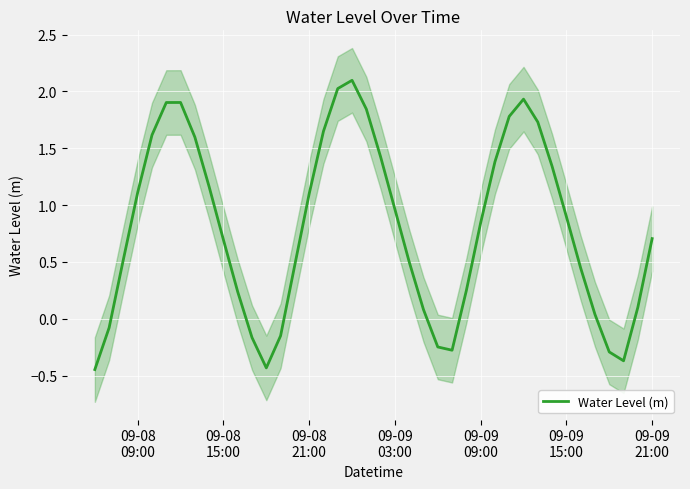

The chart shows a value of 2.5 at 31. True or false?

False